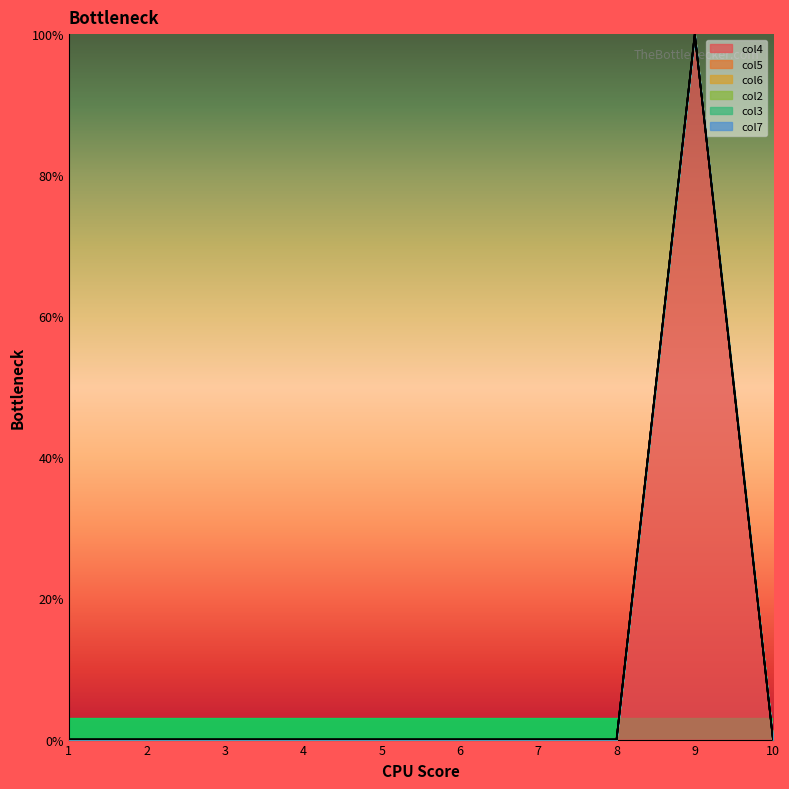

At which label does col3 reach its peak?

1